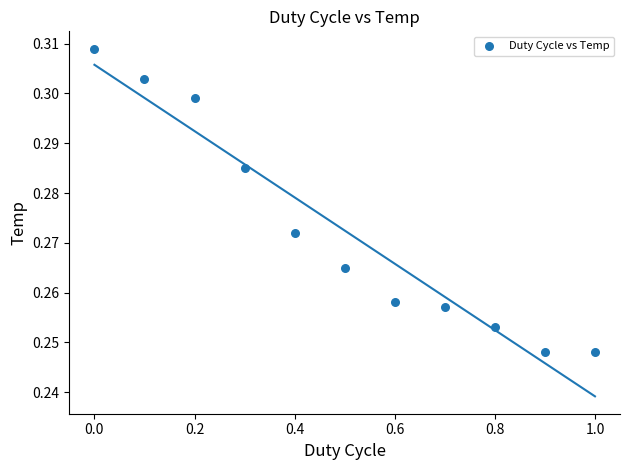

What is the average X value?

0.5